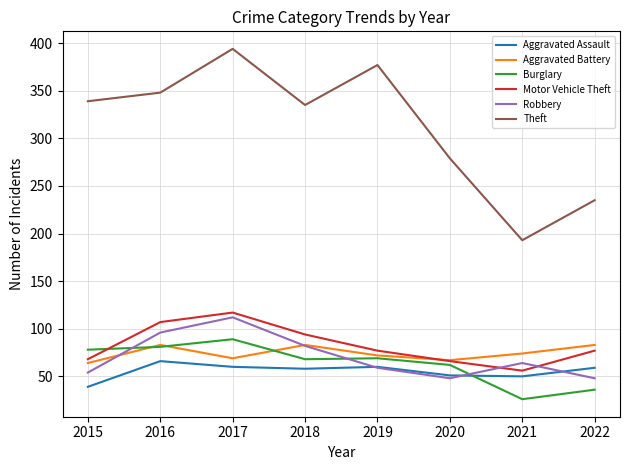

What is the difference between the highest and lowest values at 2017?

334